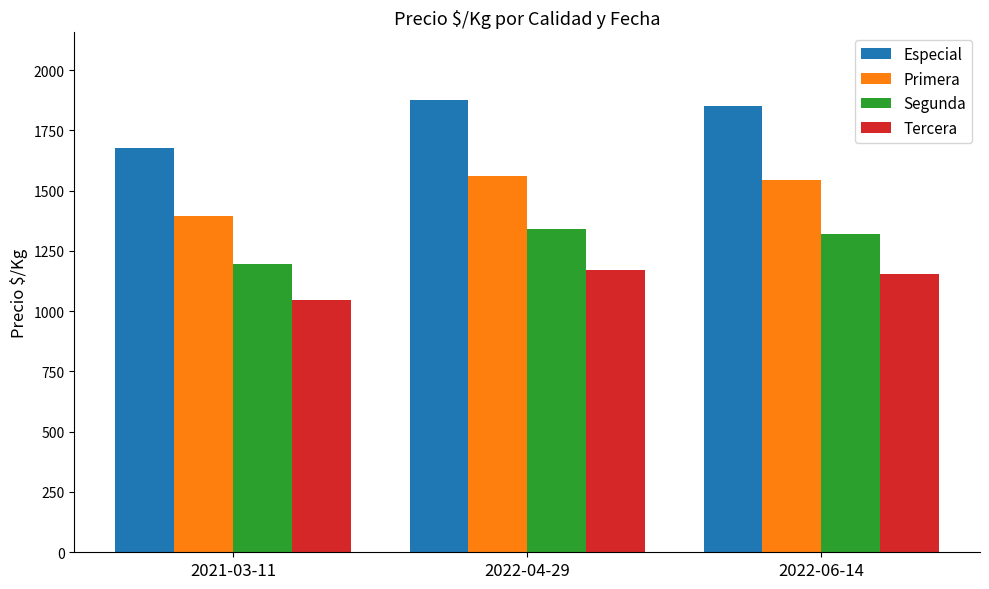

Rank the series by their average value, from highest to lowest.

Especial, Primera, Segunda, Tercera